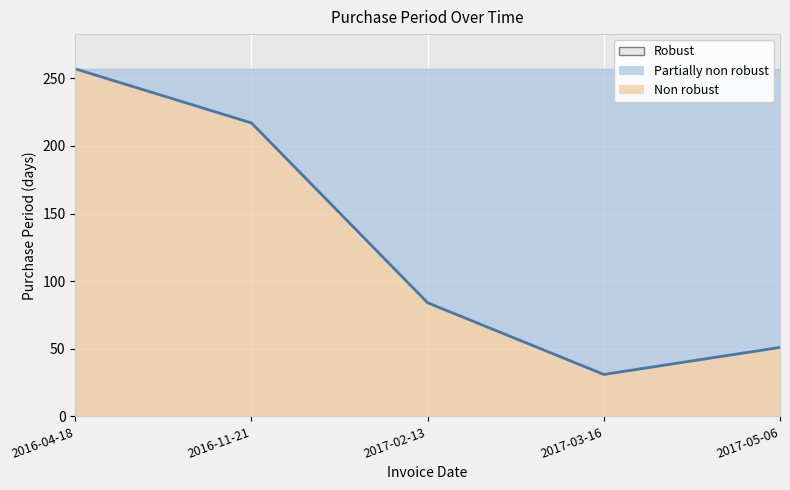

How many lines are shown in the chart?

1